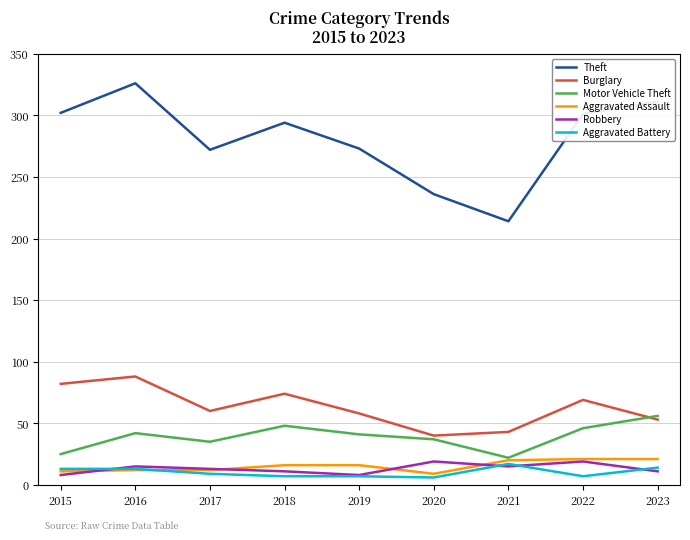

What is the difference between the second highest and second lowest values in the Theft series?

75